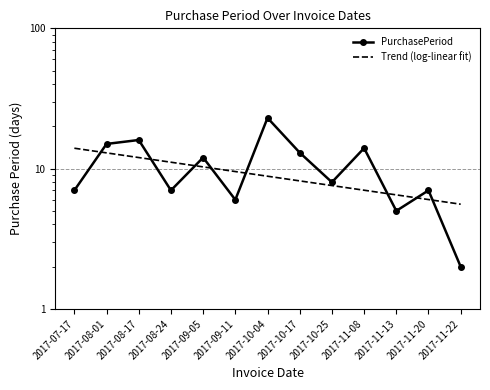

Between 2017-10-04 and 2017-10-17, which series saw the biggest shift?

PurchasePeriod